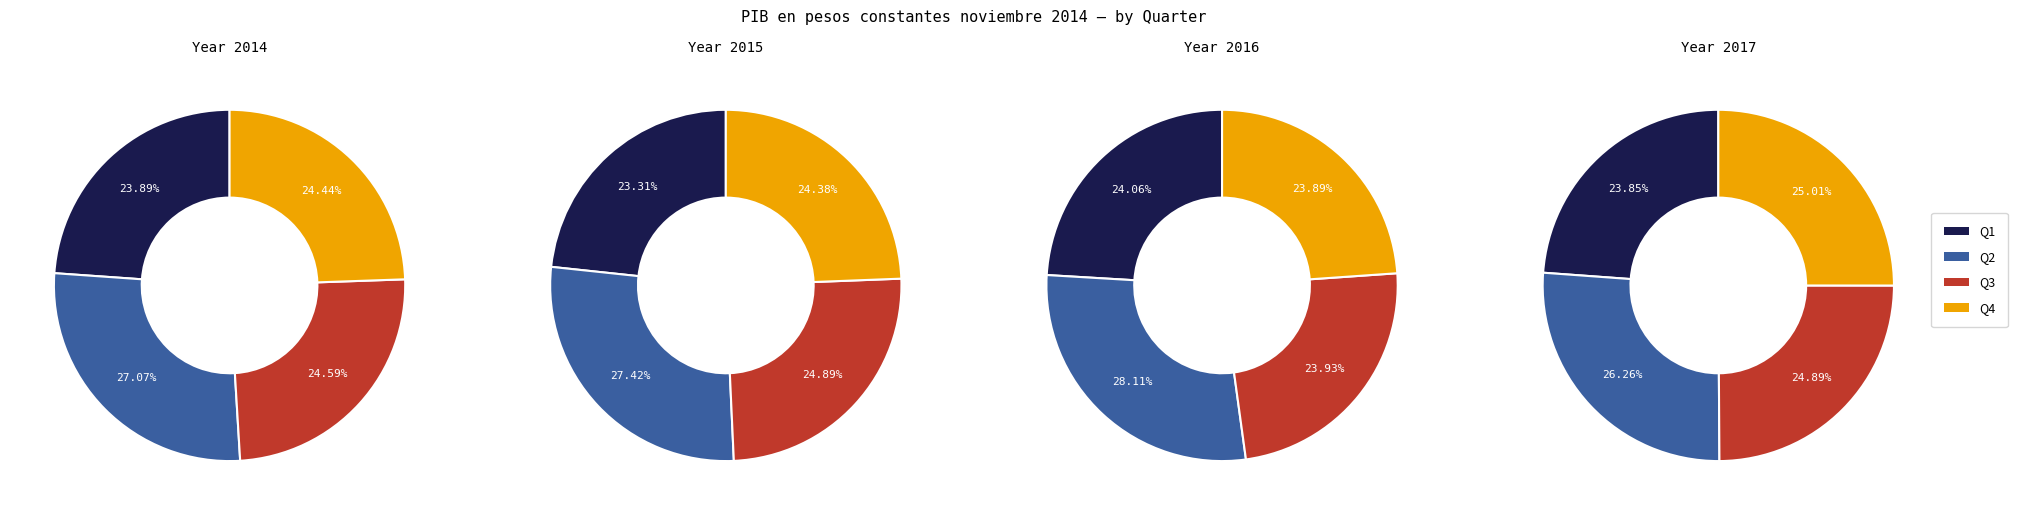

How many segments does this pie chart have?

4